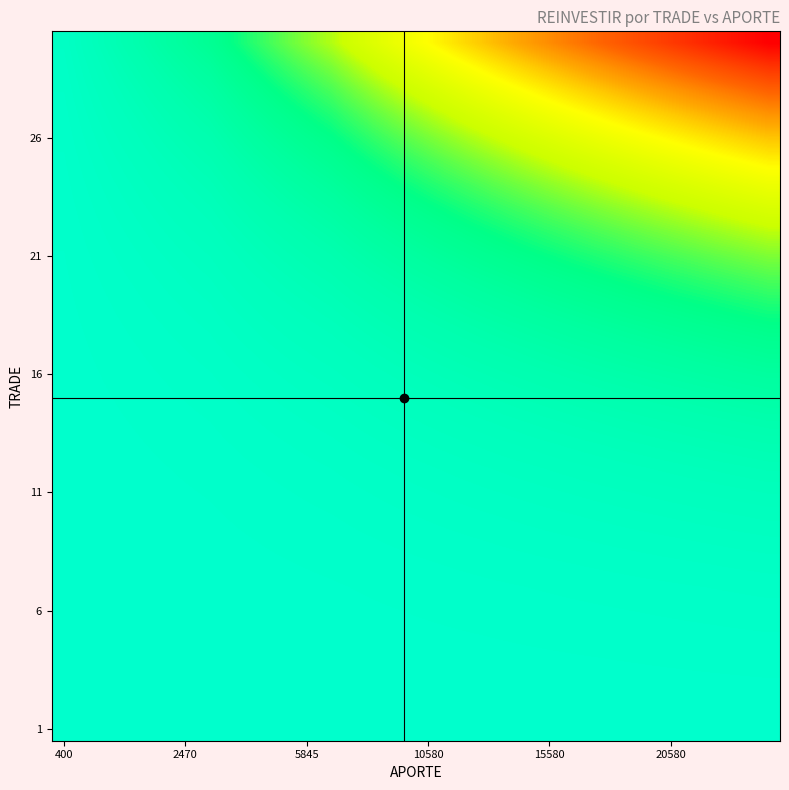

At which category is the sum across all series the highest?

29